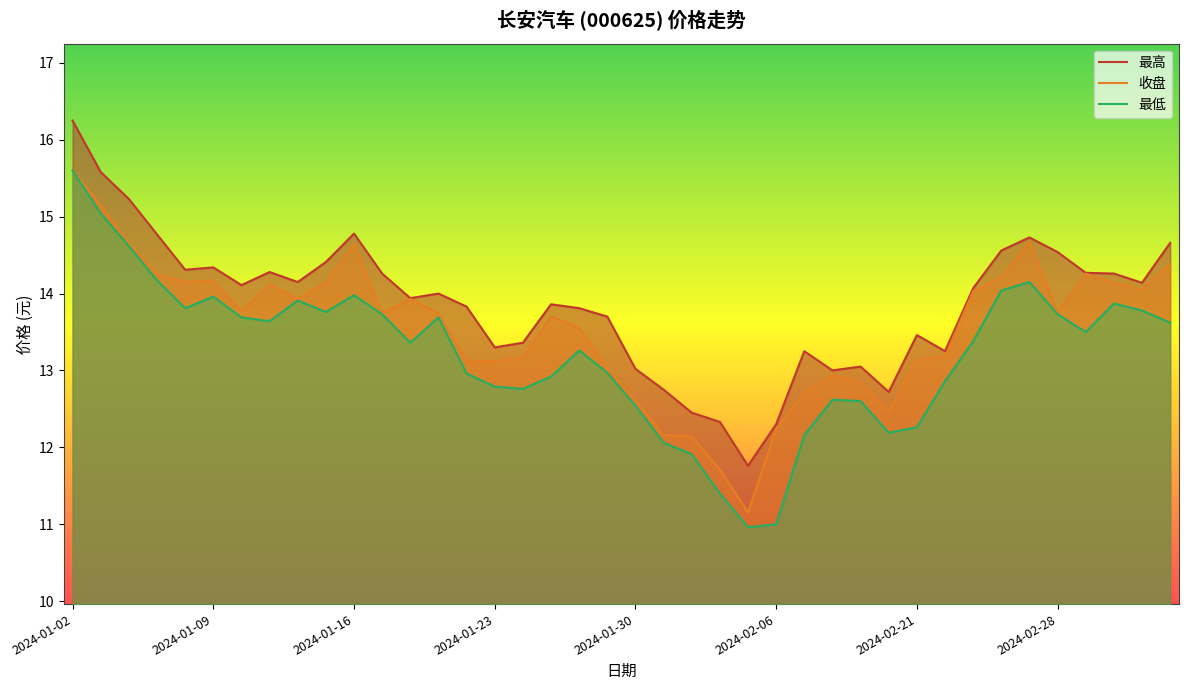

What is the label of the 18th point from the left?

2024-01-25